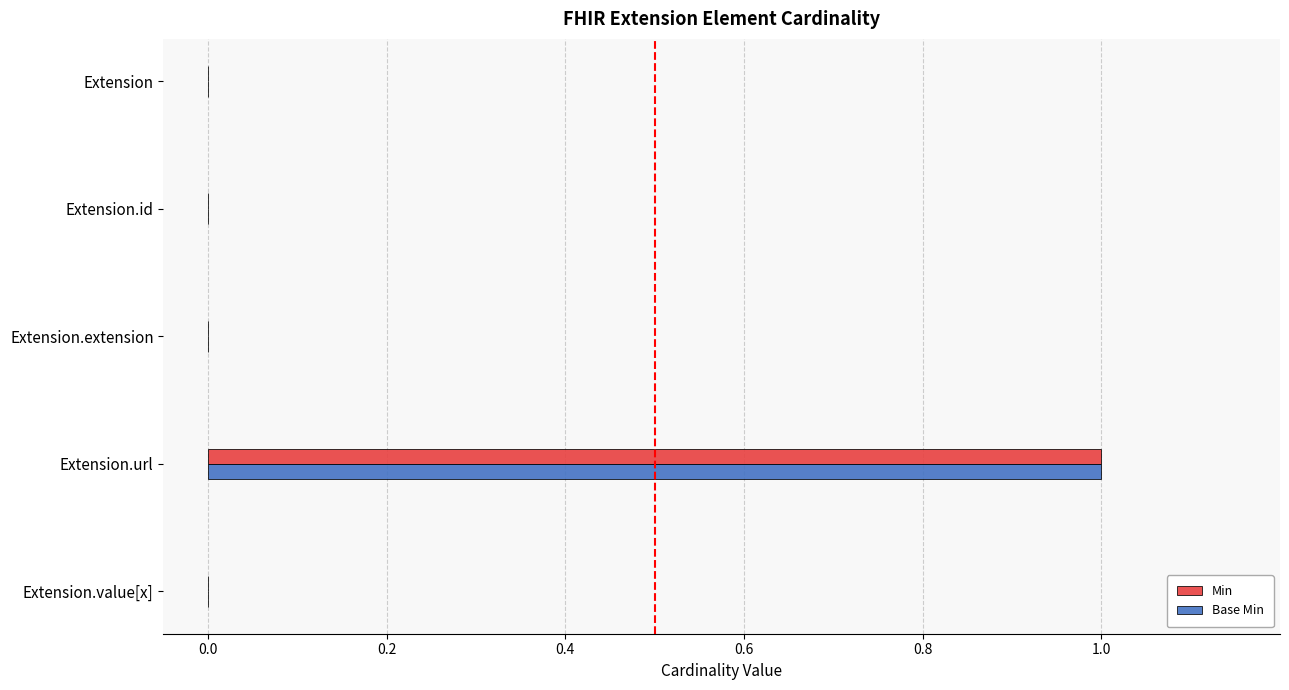

At which category is the sum across all series the highest?

Extension.url